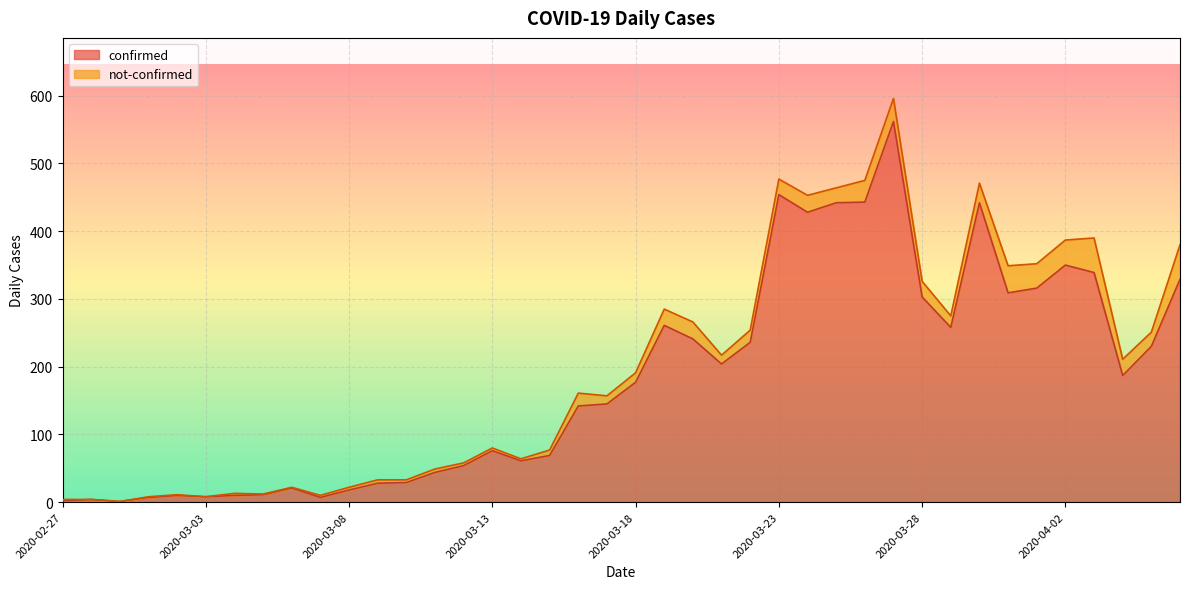

Reading right to left, what are all the values shown in this chart?

2020-04-06=329	2020-04-05=230	2020-04-04=187	2020-04-03=339	2020-04-02=350	2020-04-01=316	2020-03-31=309	2020-03-30=442	2020-03-29=258	2020-03-28=303	2020-03-27=562	2020-03-26=443	2020-03-25=442	2020-03-24=428	2020-03-23=454	2020-03-22=236	2020-03-21=204	2020-03-20=241	2020-03-19=261	2020-03-18=177	2020-03-17=145	2020-03-16=142	2020-03-15=69	2020-03-14=61	2020-03-13=76	2020-03-12=54	2020-03-11=44	2020-03-10=29	2020-03-09=28	2020-03-08=18	2020-03-07=7	2020-03-06=21	2020-03-05=11	2020-03-04=10	2020-03-03=8	2020-03-02=10	2020-03-01=7	2020-02-29=1	2020-02-28=4	2020-02-27=2